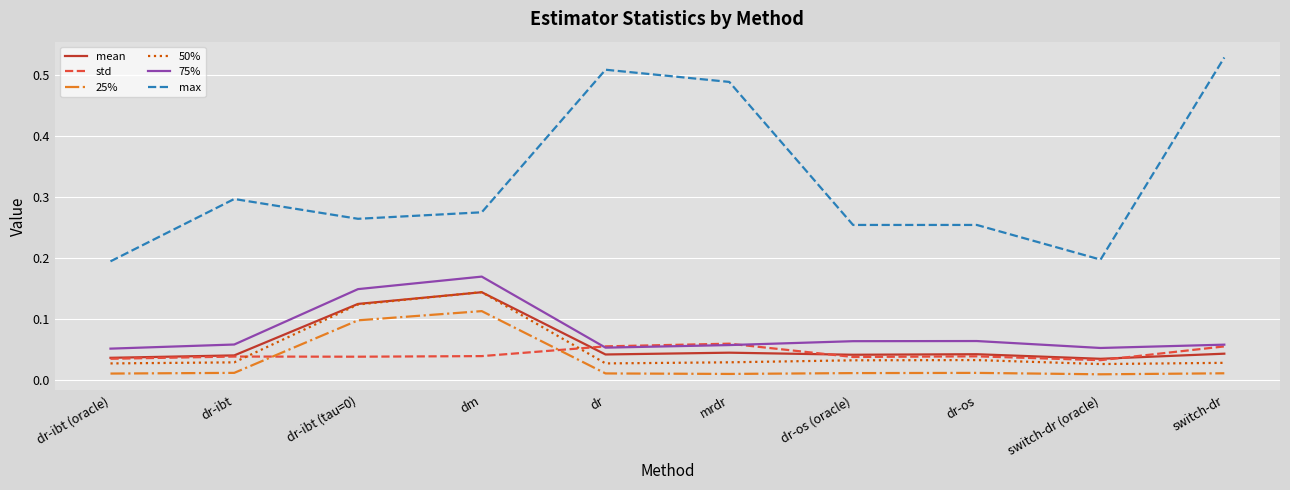

Which series has the widest spread of values?

max